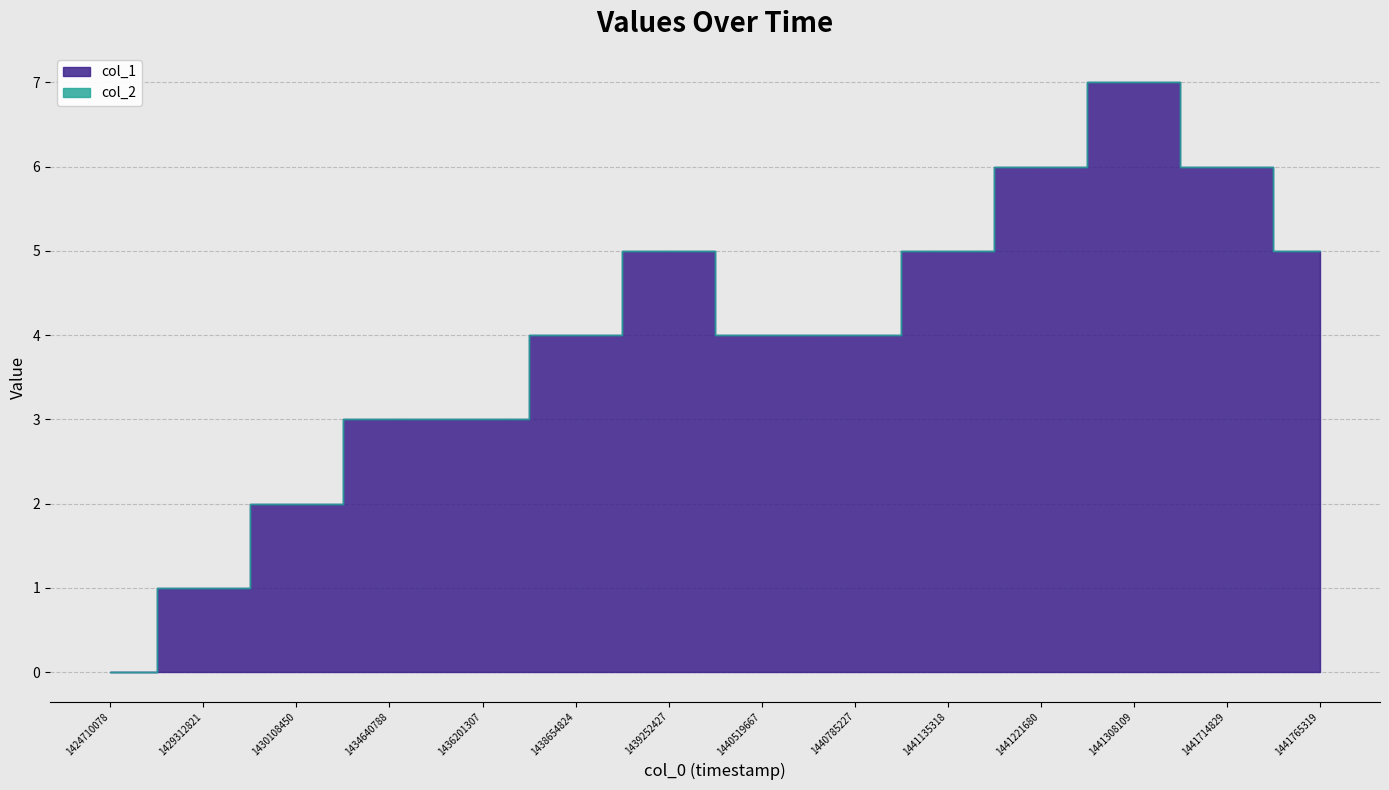

Where is the first local maximum for col_1?

1439252427